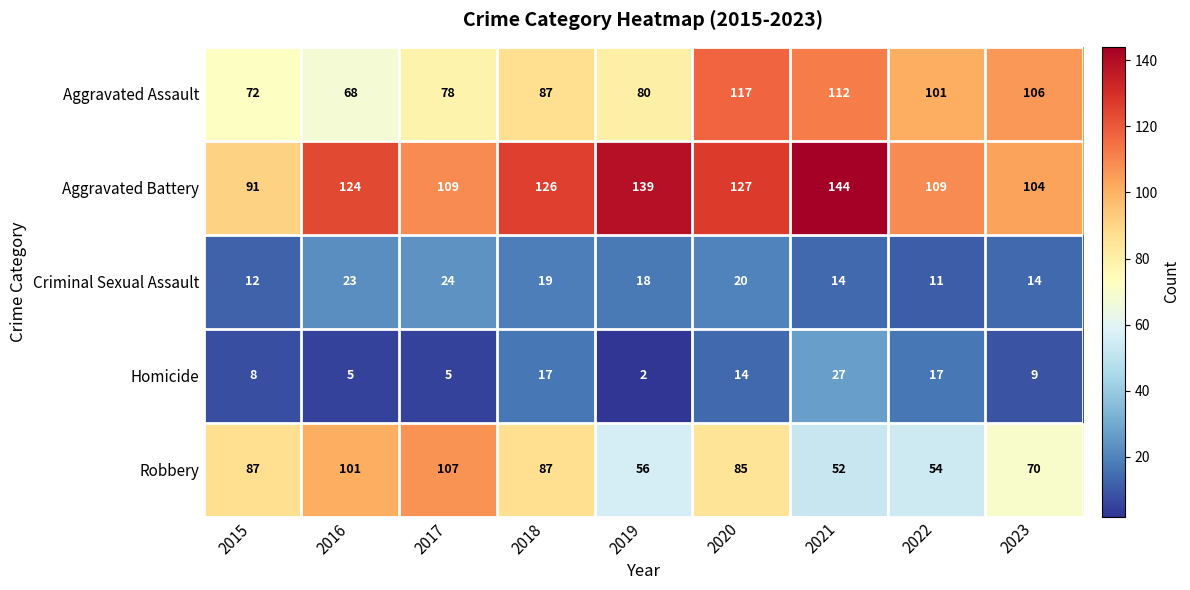

At which label is Robbery closest to 79?

2020